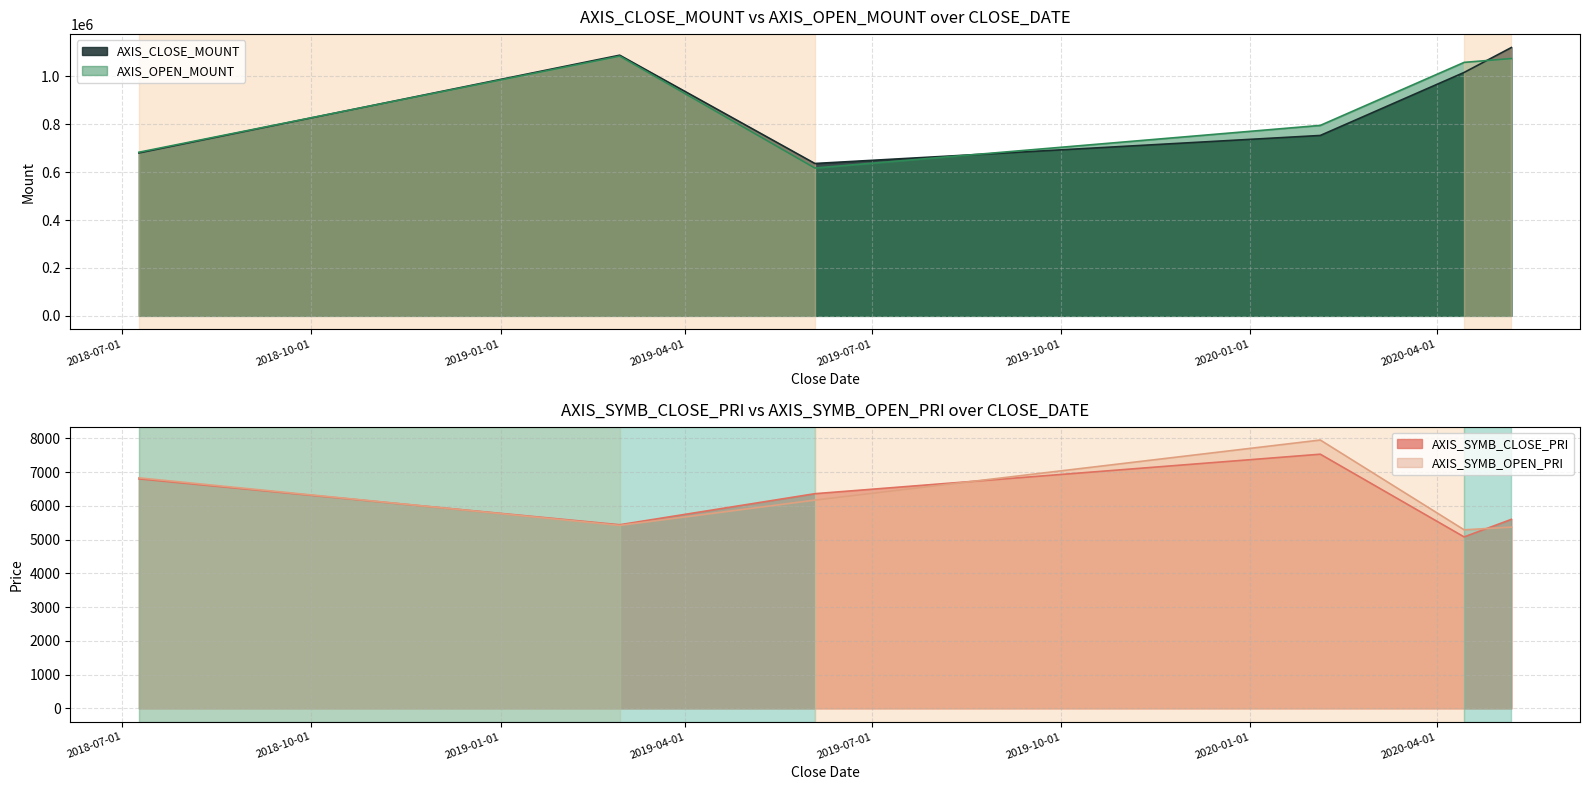

Between 2018-07-09 and 2019-02-28, which series saw the biggest shift?

AXIS_CLOSE_MOUNT